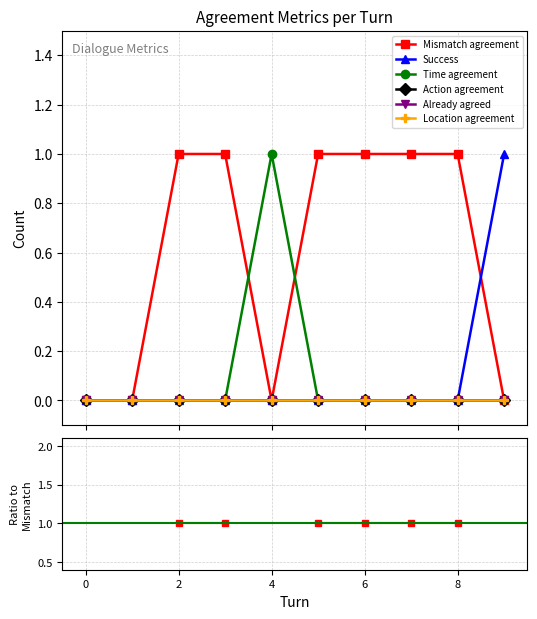

What is the total value across all series at 8?

1.0